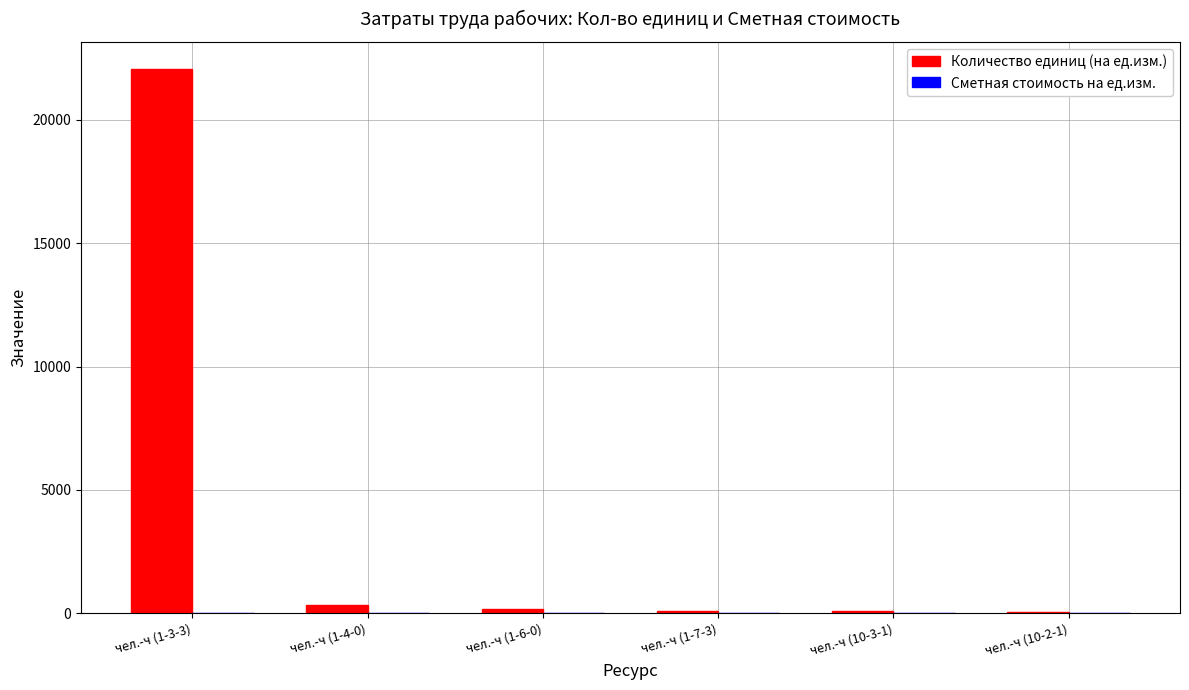

Is it true that Количество единиц (на ед.изм.) equals 169.3 at чел.-ч (1-6-0)?

True